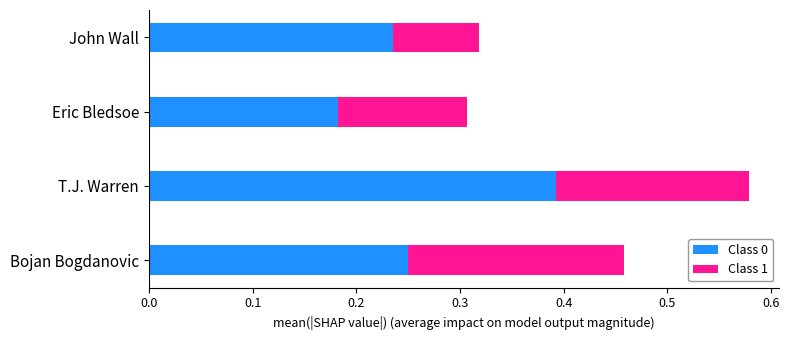

What is the sum of all Class 0 values?

1.1